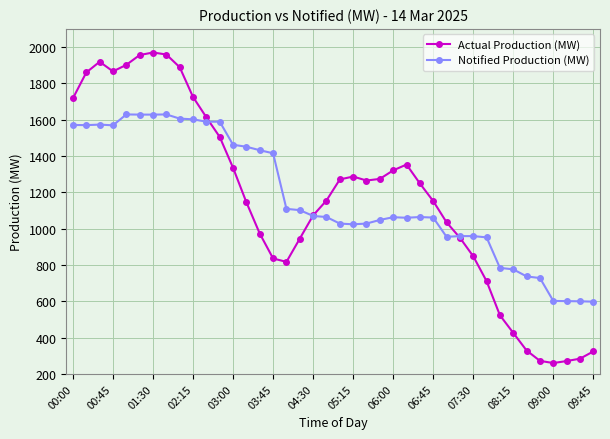

What is the value of the Notified Production (MW) point at the 16th from the left?

1415